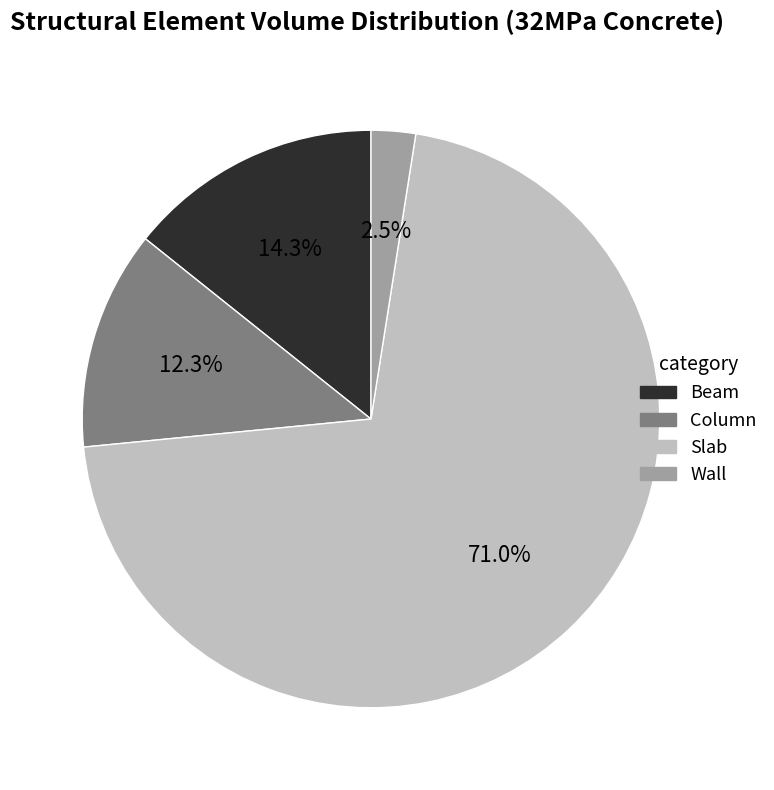

Between Column and Beam, which is larger?

Beam